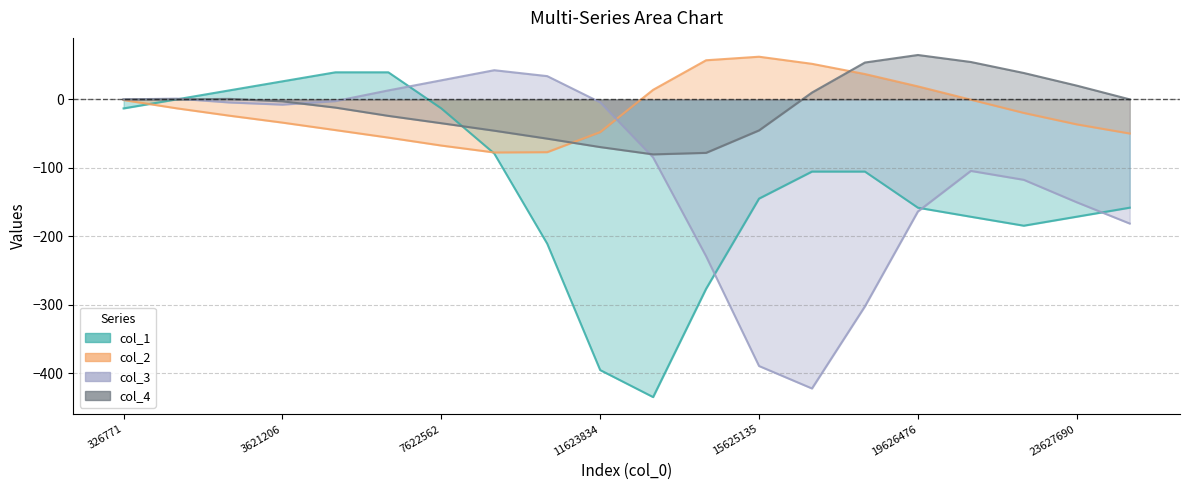

The value of col_3 at 8956310 is 63.3. True or false?

False